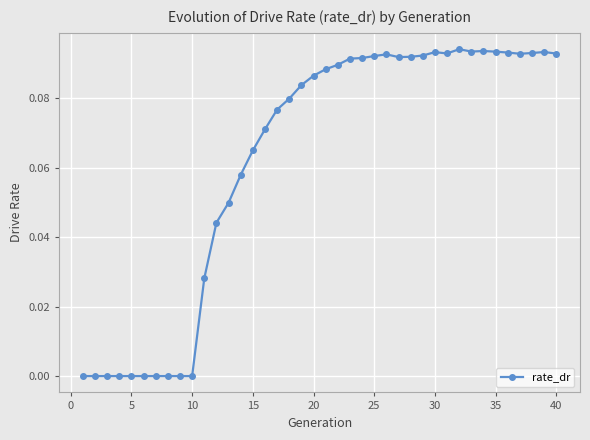

True or false: there are more than 0 points higher than both neighbors.

True